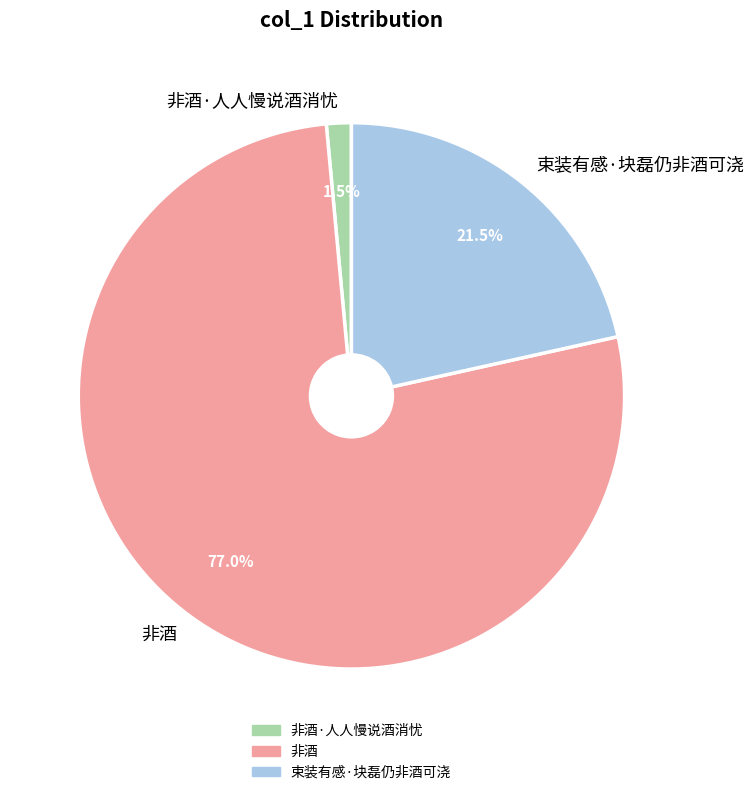

Rank the categories by value from lowest to highest.

非酒·人人慢说酒消忧, 束装有感·块磊仍非酒可浇, 非酒